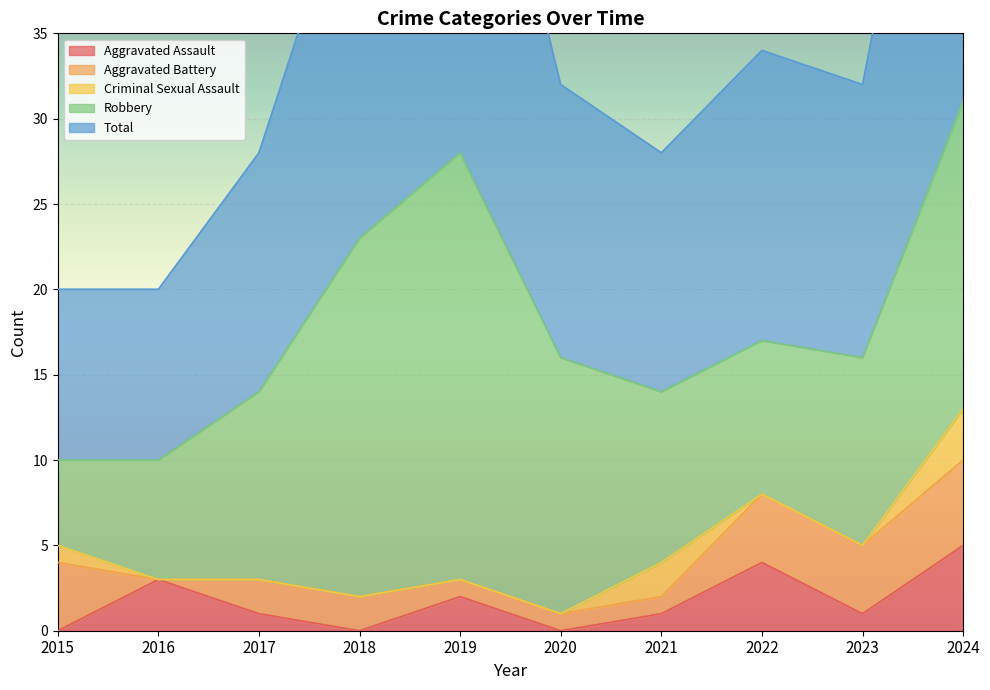

Is it true that Aggravated Battery equals 0 at 2021?

False